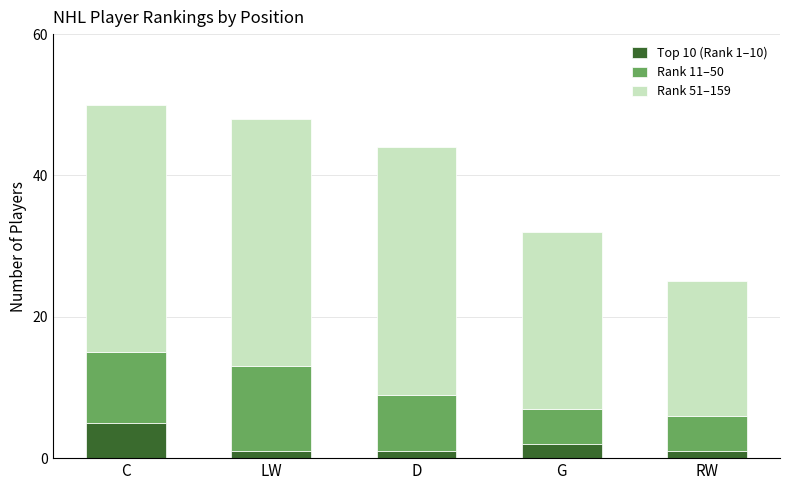

Does the chart contain any negative values?

No